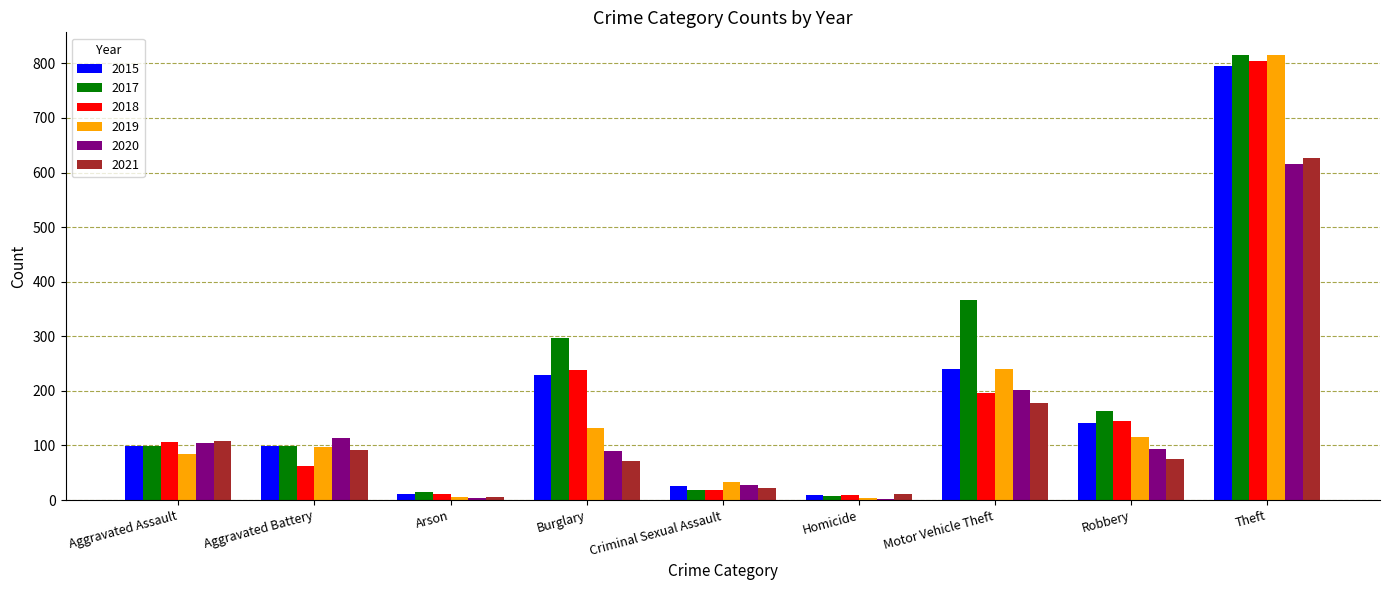

What is the sum of all 2015 values?

1651